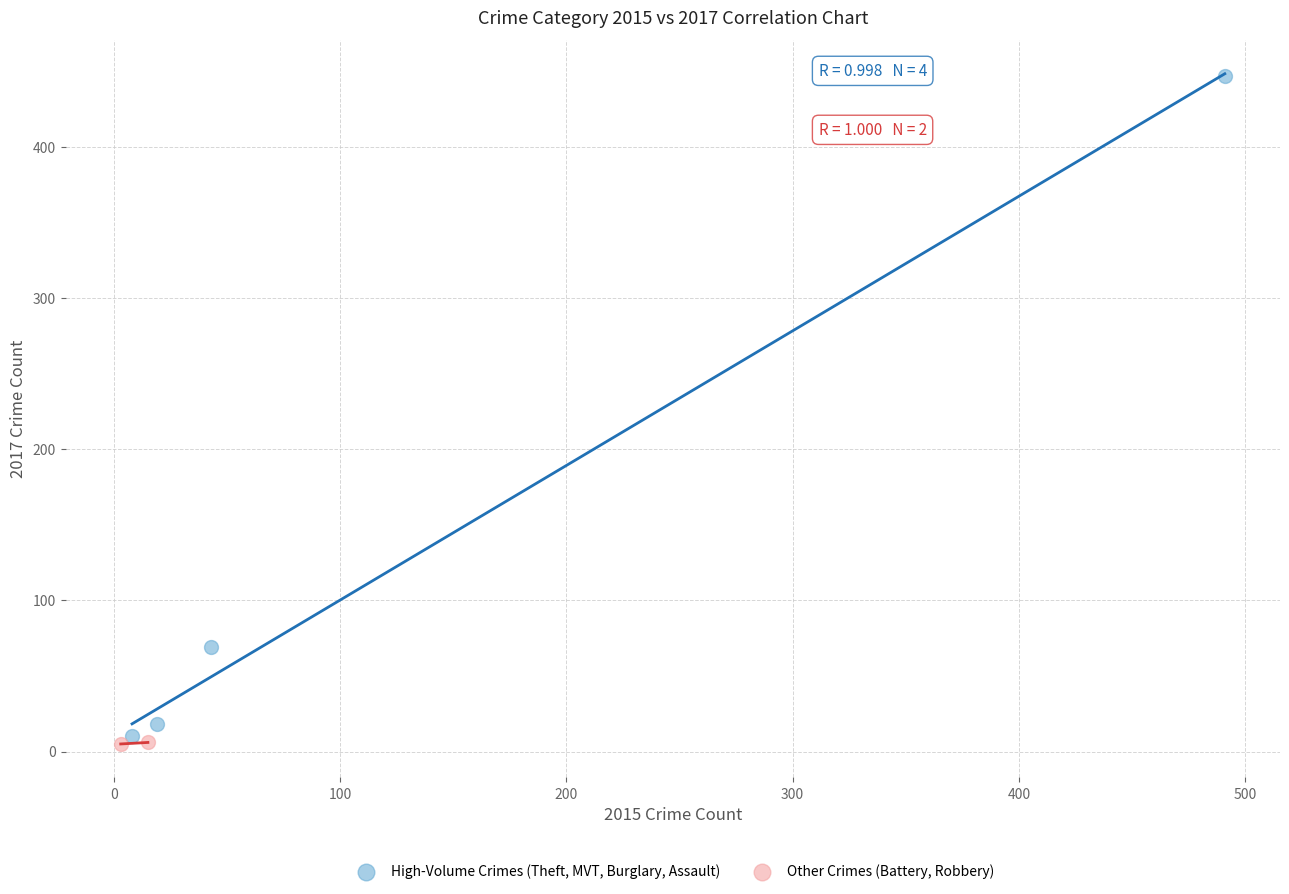

Which series reaches the minimum Y coordinate?

Other Crimes (Battery, Robbery)